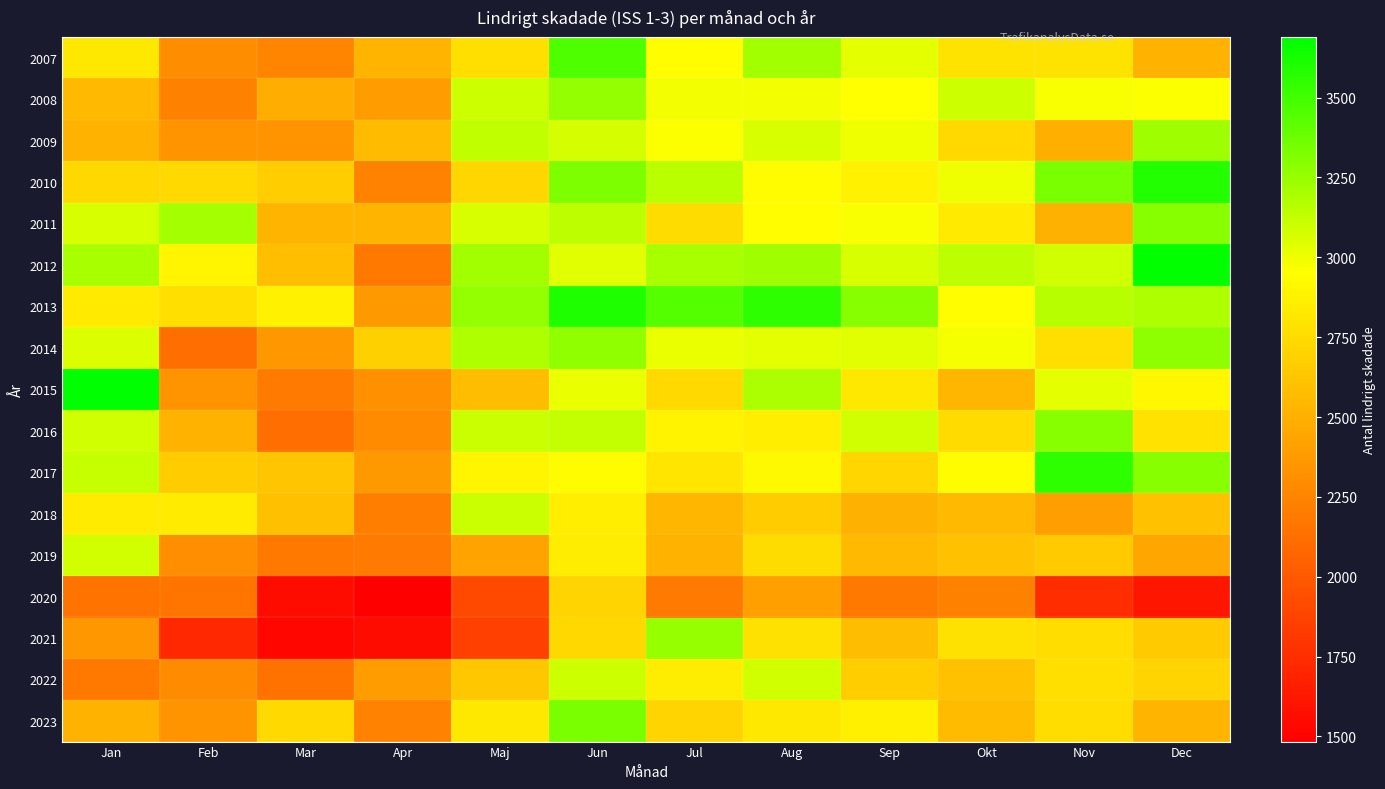

Reading left to right, extract all data points from this chart.

2007: Jan=2824	Feb=2298	Mar=2246	Apr=2535	Maj=2772	Jun=3462	Jul=2943	Aug=3219	Sep=3035	Okt=2800	Nov=2801	Dec=2518
2008: Jan=2557	Feb=2226	Mar=2491	Apr=2392	Maj=3097	Jun=3267	Jul=2987	Aug=2984	Sep=2950	Okt=3104	Nov=2968	Dec=2966
2009: Jan=2526	Feb=2342	Mar=2344	Apr=2563	Maj=3134	Jun=3074	Jul=2964	Aug=3068	Sep=2997	Okt=2739	Nov=2493	Dec=3227
2010: Jan=2728	Feb=2738	Mar=2670	Apr=2239	Maj=2723	Jun=3320	Jul=3154	Aug=2933	Sep=2873	Okt=2998	Nov=3335	Dec=3588
2011: Jan=3061	Feb=3208	Mar=2527	Apr=2535	Maj=3062	Jun=3144	Jul=2759	Aug=2948	Sep=2970	Okt=2834	Nov=2507	Dec=3296
2012: Jan=3202	Feb=2905	Mar=2581	Apr=2181	Maj=3219	Jun=3038	Jul=3204	Aug=3226	Sep=3068	Okt=3141	Nov=3092	Dec=3679
2013: Jan=2829	Feb=2769	Mar=2874	Apr=2363	Maj=3261	Jun=3603	Jul=3441	Aug=3555	Sep=3298	Okt=2941	Nov=3159	Dec=3184
2014: Jan=3060	Feb=2128	Mar=2358	Apr=2686	Maj=3182	Jun=3276	Jul=3012	Aug=3028	Sep=3041	Okt=2983	Nov=2774	Dec=3284
2015: Jan=3690	Feb=2335	Mar=2193	Apr=2313	Maj=2573	Jun=3010	Jul=2738	Aug=3198	Sep=2820	Okt=2541	Nov=3027	Dec=2911
2016: Jan=3094	Feb=2513	Mar=2126	Apr=2291	Maj=3108	Jun=3122	Jul=2884	Aug=2857	Sep=3087	Okt=2745	Nov=3299	Dec=2792
2017: Jan=3118	Feb=2657	Mar=2629	Apr=2363	Maj=2902	Jun=2936	Jul=2804	Aug=2917	Sep=2718	Okt=2934	Nov=3556	Dec=3294
2018: Jan=2838	Feb=2838	Mar=2595	Apr=2210	Maj=3111	Jun=2858	Jul=2540	Aug=2664	Sep=2504	Okt=2554	Nov=2402	Dec=2604
2019: Jan=3085	Feb=2311	Mar=2181	Apr=2197	Maj=2426	Jun=2853	Jul=2518	Aug=2757	Sep=2553	Okt=2596	Nov=2654	Dec=2441
2020: Jan=2155	Feb=2159	Mar=1556	Apr=1484	Maj=1905	Jun=2710	Jul=2191	Aug=2413	Sep=2179	Okt=2226	Nov=1743	Dec=1614
2021: Jan=2357	Feb=1724	Mar=1526	Apr=1553	Maj=1859	Jun=2729	Jul=3254	Aug=2785	Sep=2573	Okt=2780	Nov=2760	Dec=2649
2022: Jan=2176	Feb=2294	Mar=2147	Apr=2389	Maj=2636	Jun=3103	Jul=2854	Aug=3093	Sep=2670	Okt=2596	Nov=2773	Dec=2716
2023: Jan=2514	Feb=2330	Mar=2739	Apr=2234	Maj=2827	Jun=3331	Jul=2715	Aug=2820	Sep=2865	Okt=2562	Nov=2763	Dec=2532